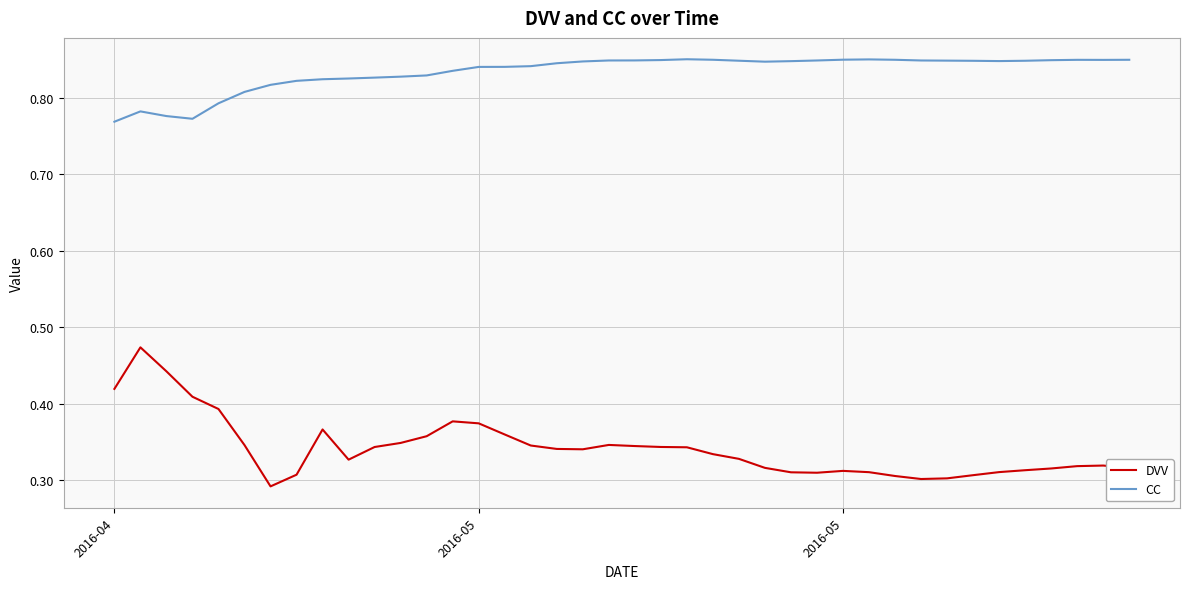

True or false: CC and DVV cross at least once.

False